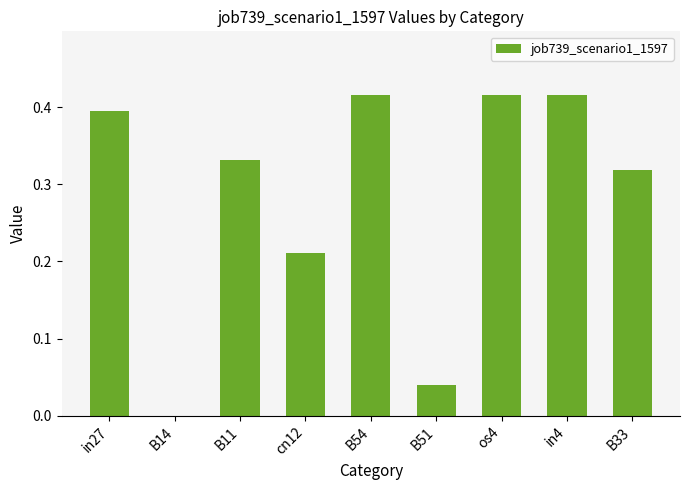

What is the sum of all values?

2.5